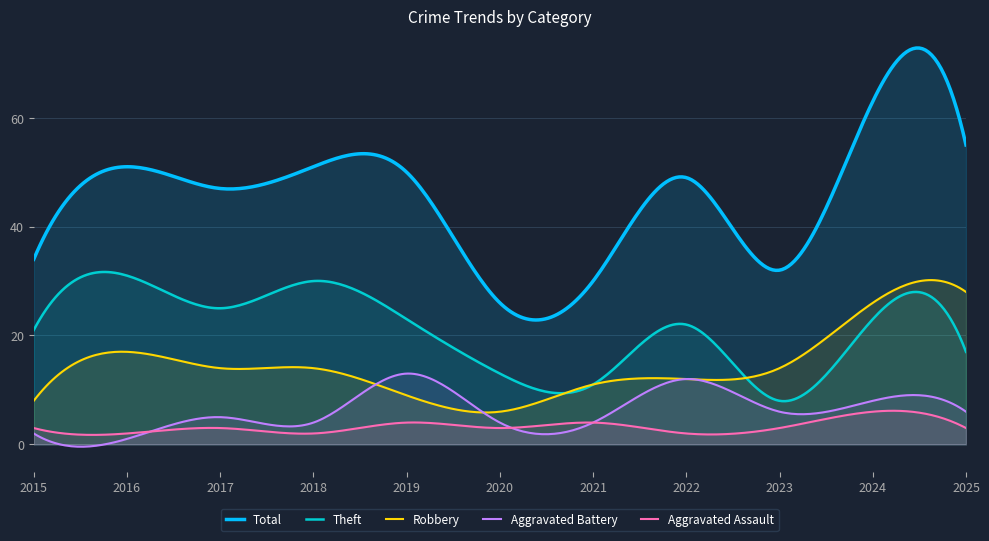

Which series changed the most between 2016 and 2022?

Aggravated Battery